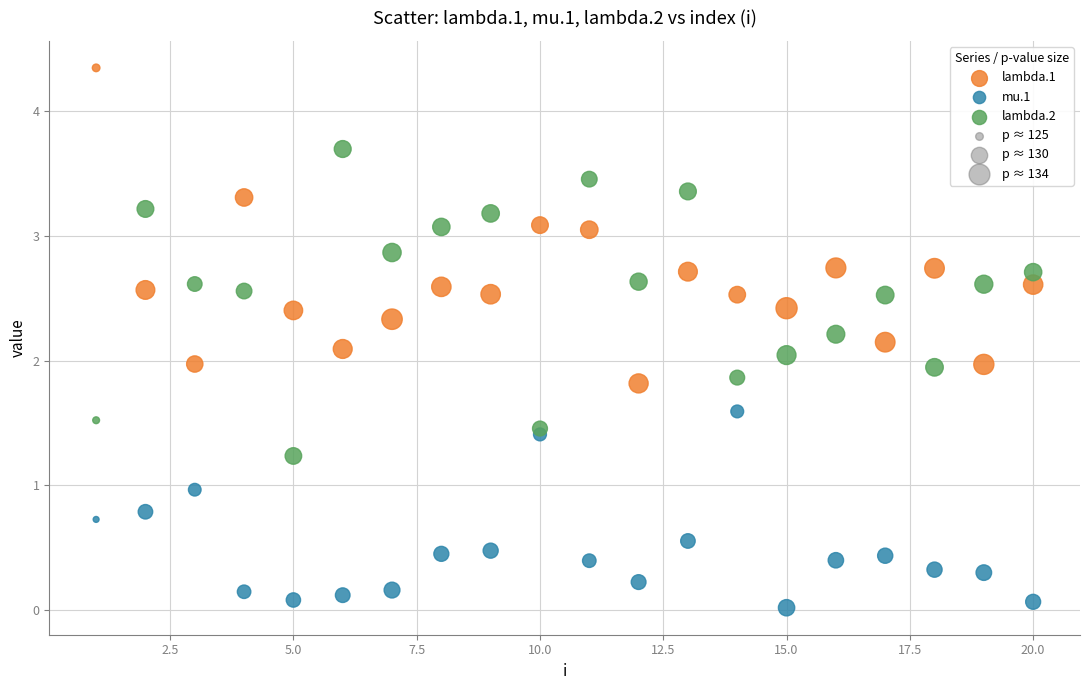

Which series contains the lowest Y value?

mu.1